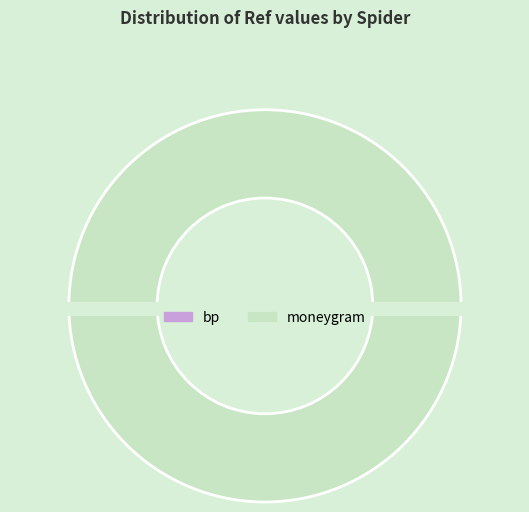

To the nearest percent, what percentage of the pie is moneygram?

100%